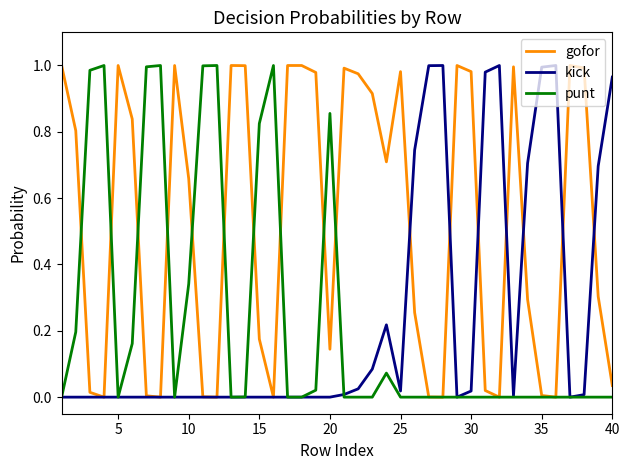

Which series has the largest total across all categories?

gofor